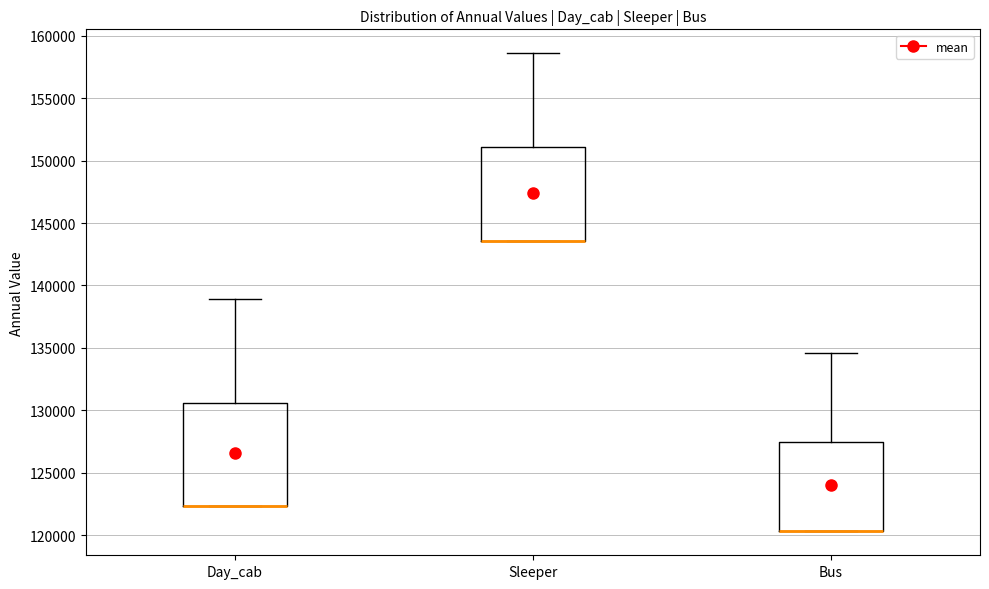

Where is the lower edge of the box for Sleeper on the y-axis? The values are not printed on the chart, so give them approximately, as read against the axis.

143500